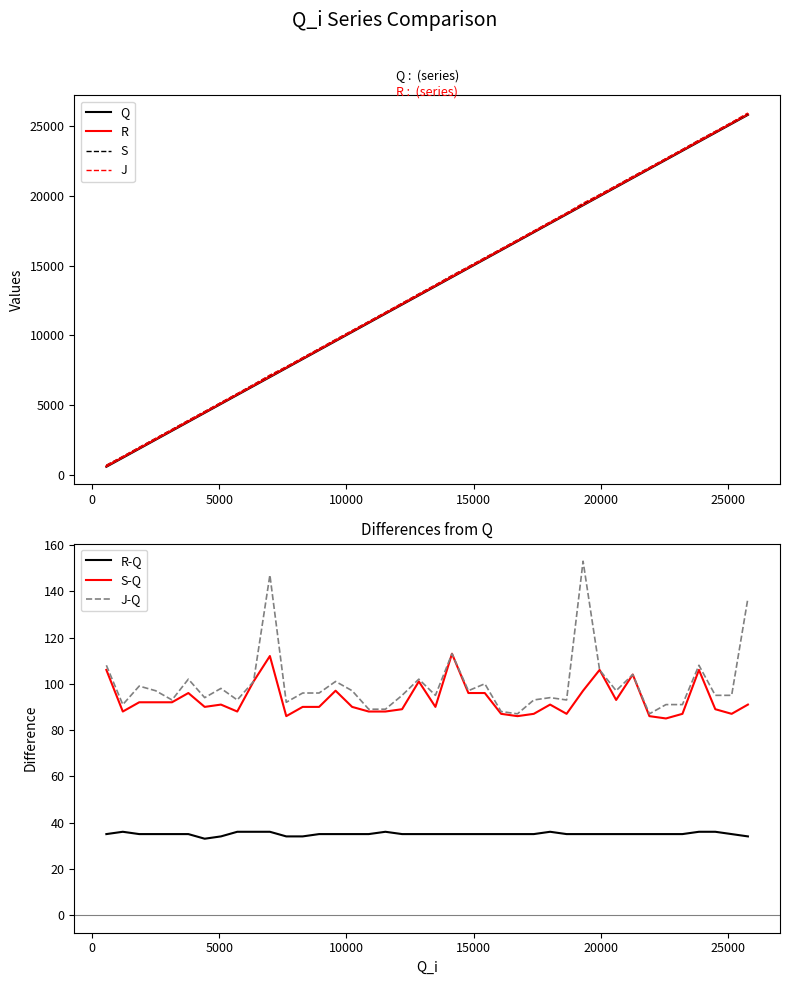

What is the minimum value for R?

613